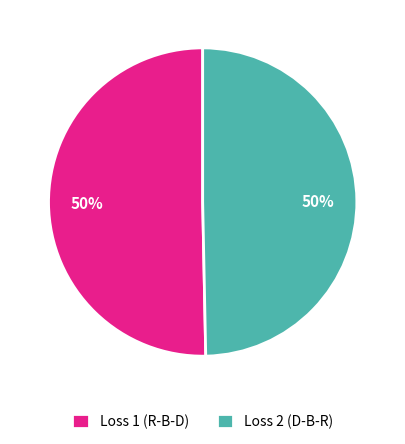

Is it true that Loss 2 (D-B-R) is 50% of the pie?

True